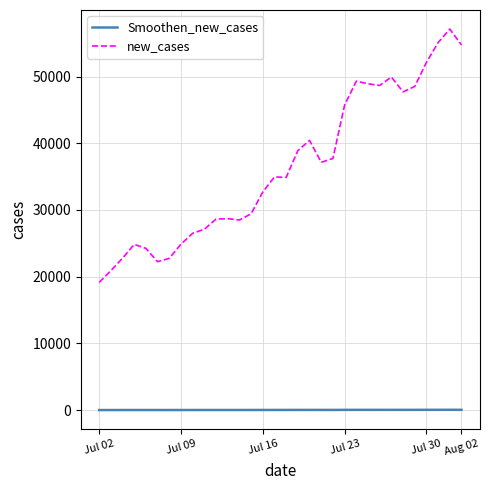

Which series has the widest spread of values?

new_cases